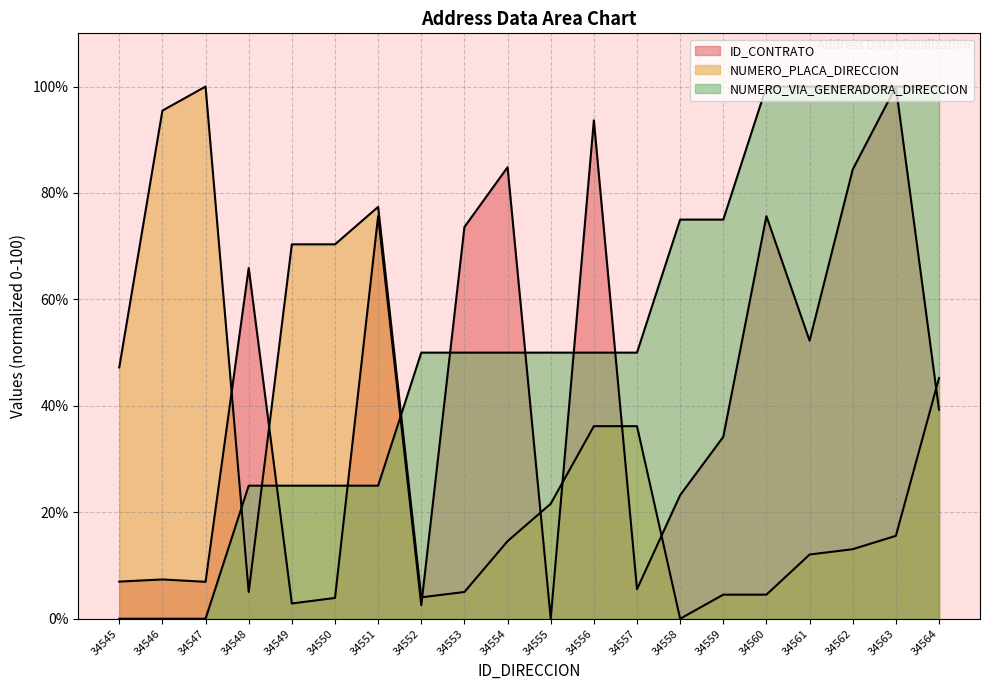

Where is the first local maximum for ID_CONTRATO?

34546